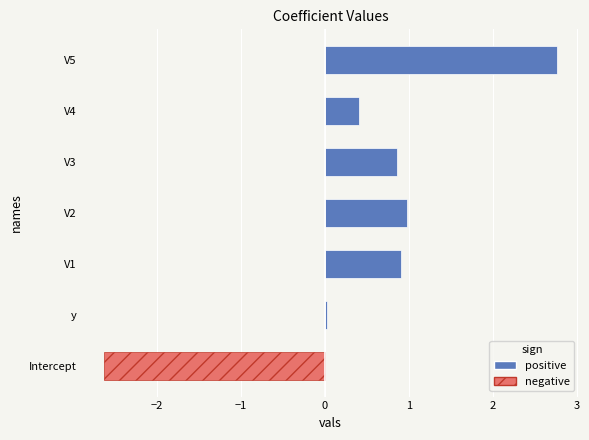

Is it true that the value at V2 is 1.0?

True